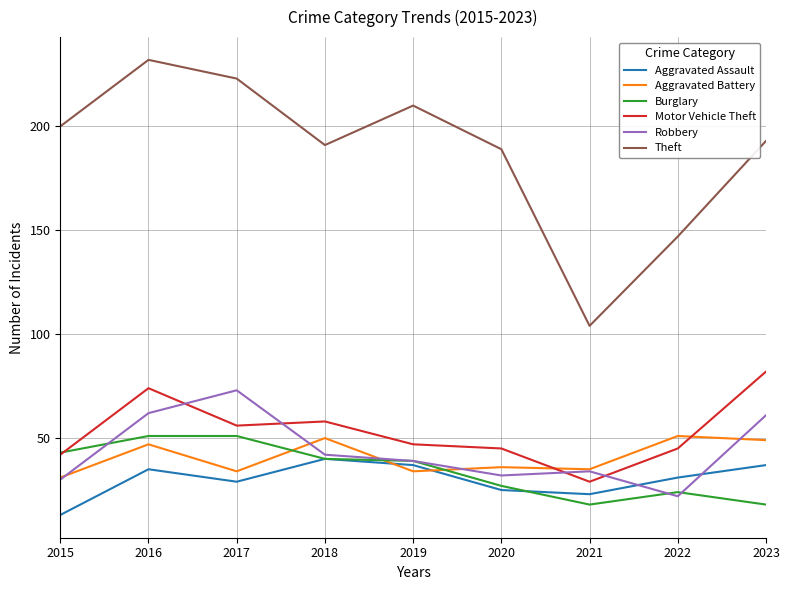

How many categories are shown in the chart?

9